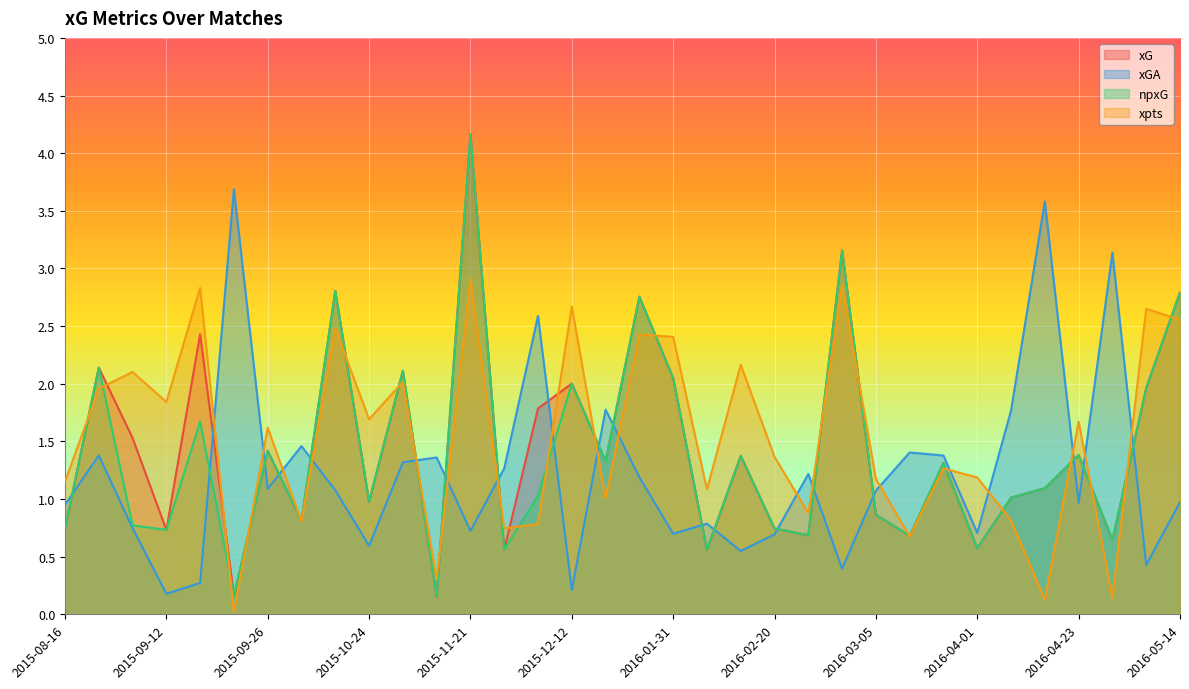

Reading left to right, what are all the values shown in this chart?

xG: 0.7	2.1	1.5	0.7	2.4	0.2	1.4	0.8	2.8	1.0	2.1	0.2	4.2	0.6	1.8	2.0	1.3	2.8	2.0	0.6	1.4	0.7	0.7	3.2	0.9	0.7	1.3	0.6	1.0	1.1	1.4	0.6	2.0	2.8
xGA: 1.0	1.4	0.7	0.2	0.3	3.7	1.1	1.5	1.1	0.6	1.3	1.4	0.7	1.3	2.6	0.2	1.8	1.2	0.7	0.8	0.5	0.7	1.2	0.4	1.1	1.4	1.4	0.7	1.8	3.6	1.0	3.1	0.4	1.0
npxG: 0.7	2.1	0.8	0.7	1.7	0.2	1.4	0.8	2.8	1.0	2.1	0.2	4.2	0.6	1.0	2.0	1.3	2.8	2.0	0.6	1.4	0.7	0.7	3.2	0.9	0.7	1.3	0.6	1.0	1.1	1.4	0.6	2.0	2.8
xpts: 1.2	2.0	2.1	1.8	2.8	0.0	1.6	0.8	2.5	1.7	2.0	0.3	2.9	0.7	0.8	2.7	1.0	2.4	2.4	1.1	2.2	1.4	0.9	2.9	1.2	0.7	1.3	1.2	0.8	0.1	1.7	0.1	2.7	2.6